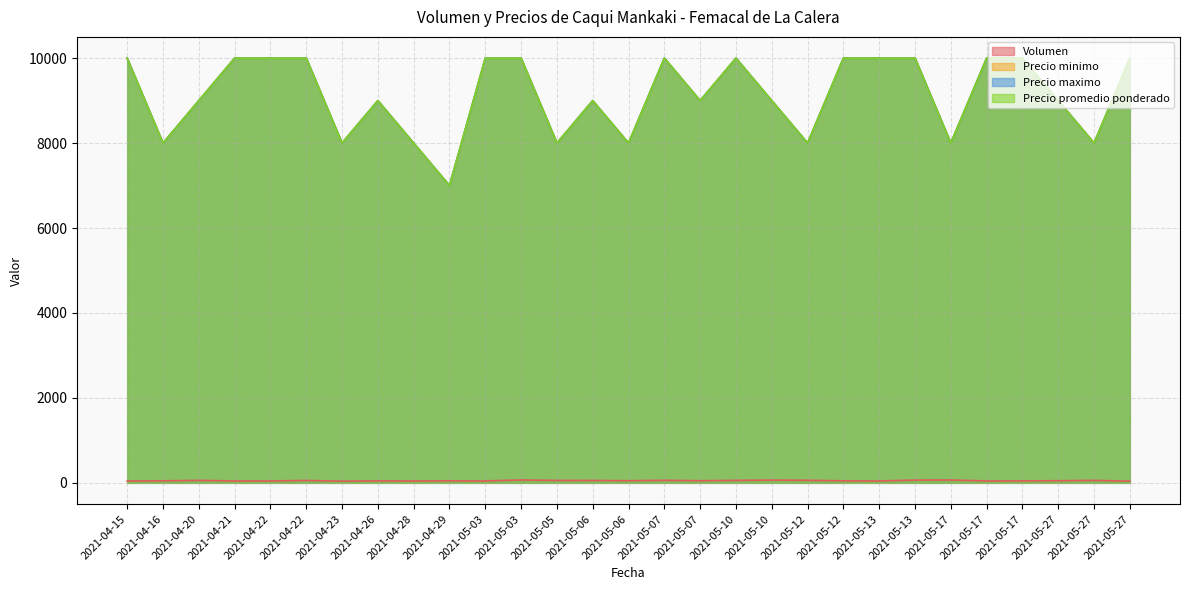

True or false: Precio maximo and Volumen intersect in this chart.

False